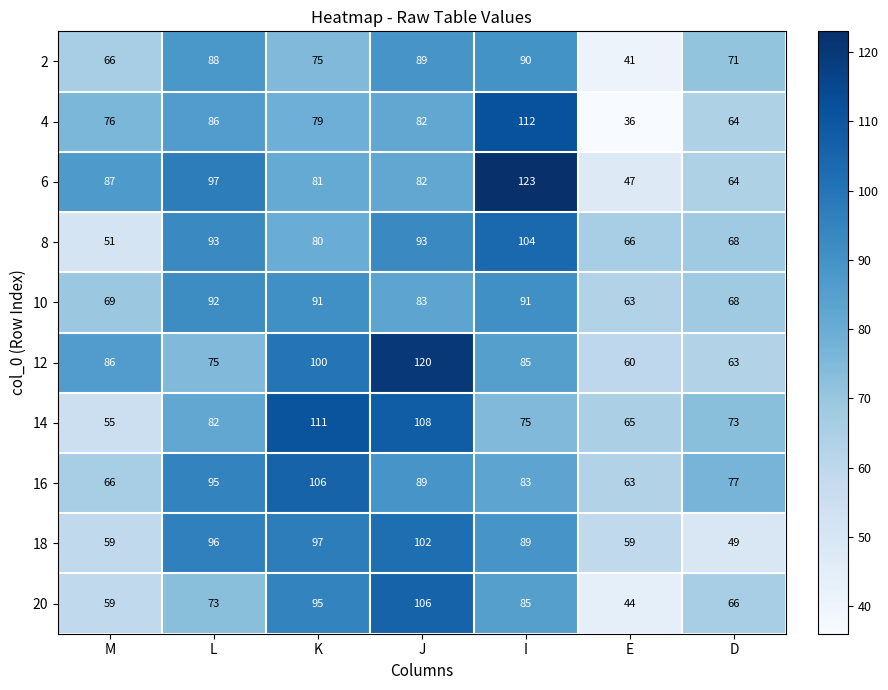

What is the minimum value shown in the chart?

36